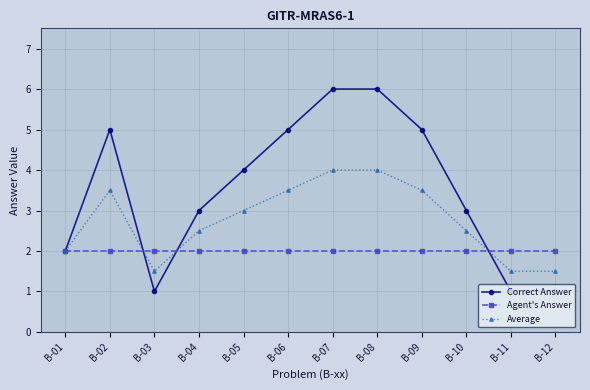

At which category does Average reach its first local peak?

B-02